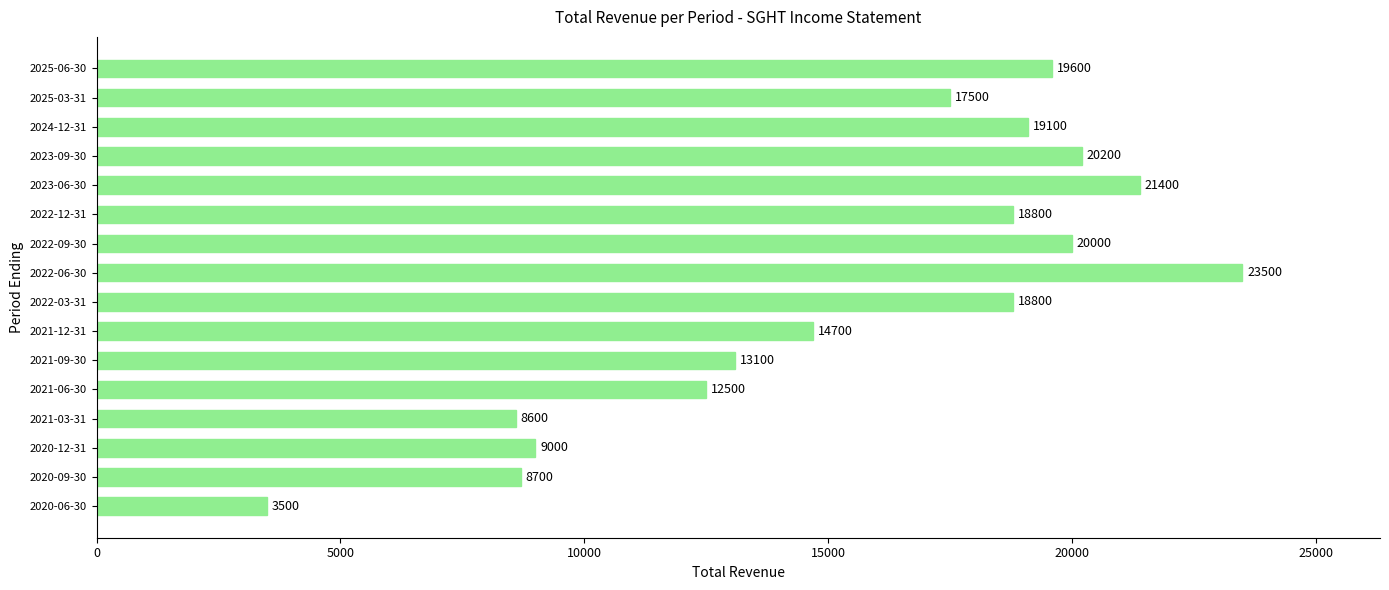

What is the difference between the maximum and minimum values?

20000